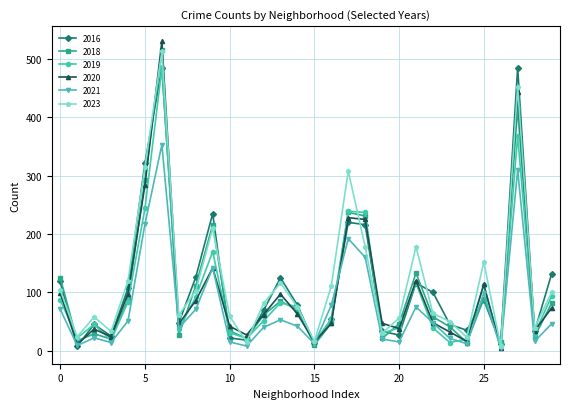

Which series has the largest range (max minus min)?

2020